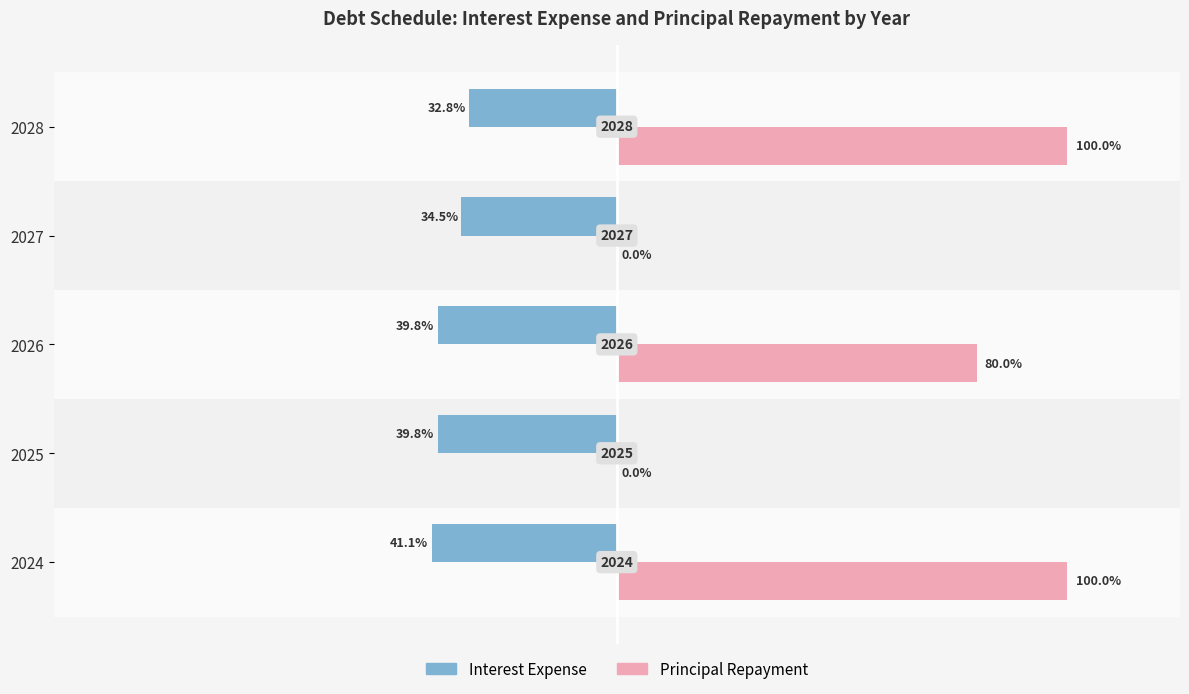

Reading right to left, what are all the values shown in this chart?

Interest Expense: -410350	-430850	-497050	-497050	-513550
Principal Repayment: 1250000	0	1000000	0	1250000